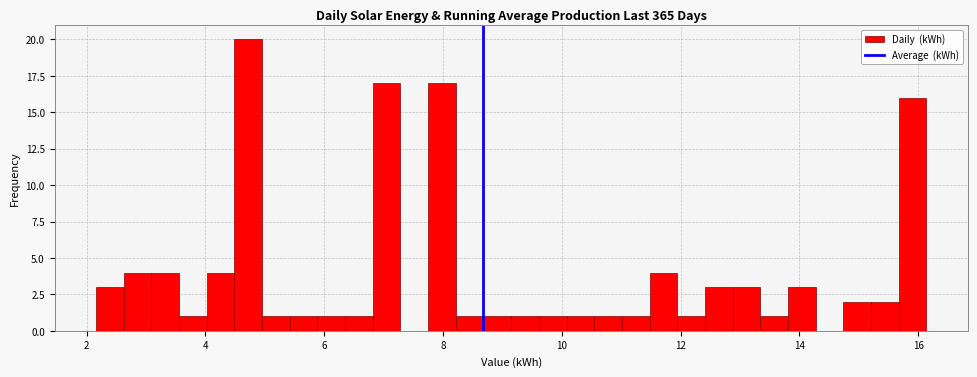

Around what value on the x-axis is the tallest bar? Give the approximate position of its centre, as read against the axis.

4.8